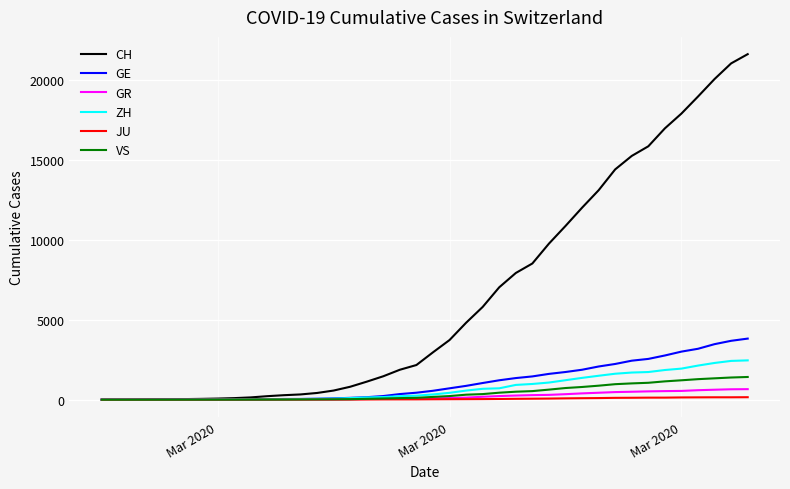

What is the sum of all VS values?

16819